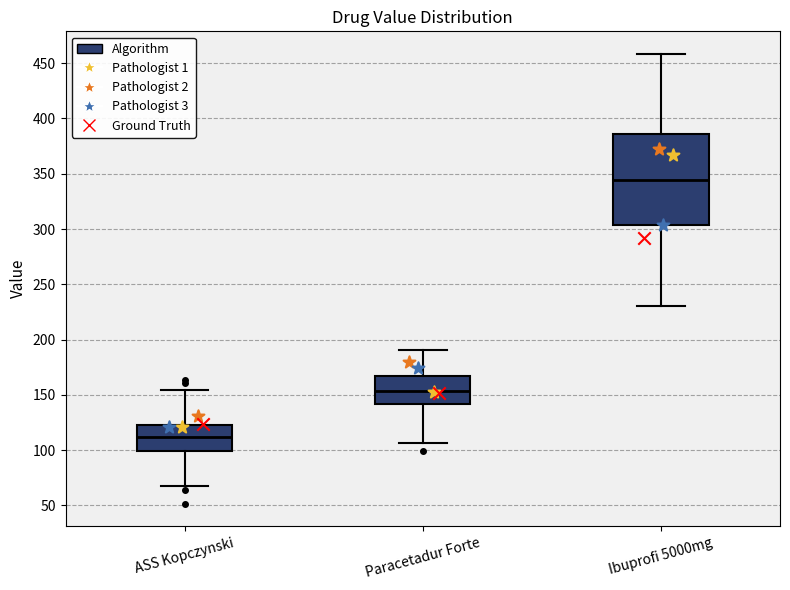

Where does the lower whisker of the box for Paracetadur Forte end on the y-axis? The values are not printed on the chart, so give them approximately, as read against the axis.

105